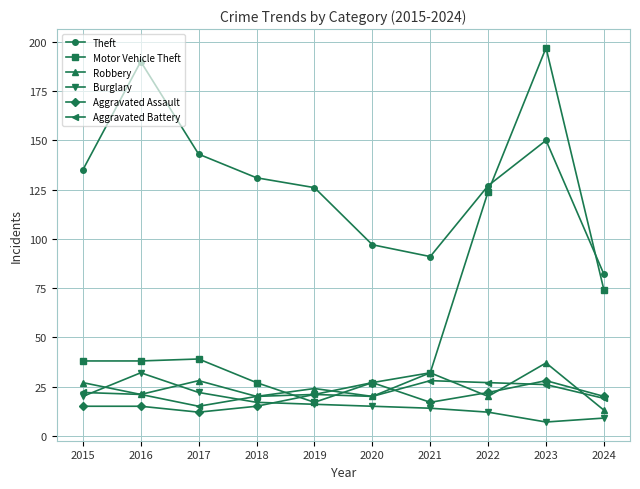

At which category is the sum across all series the highest?

2023